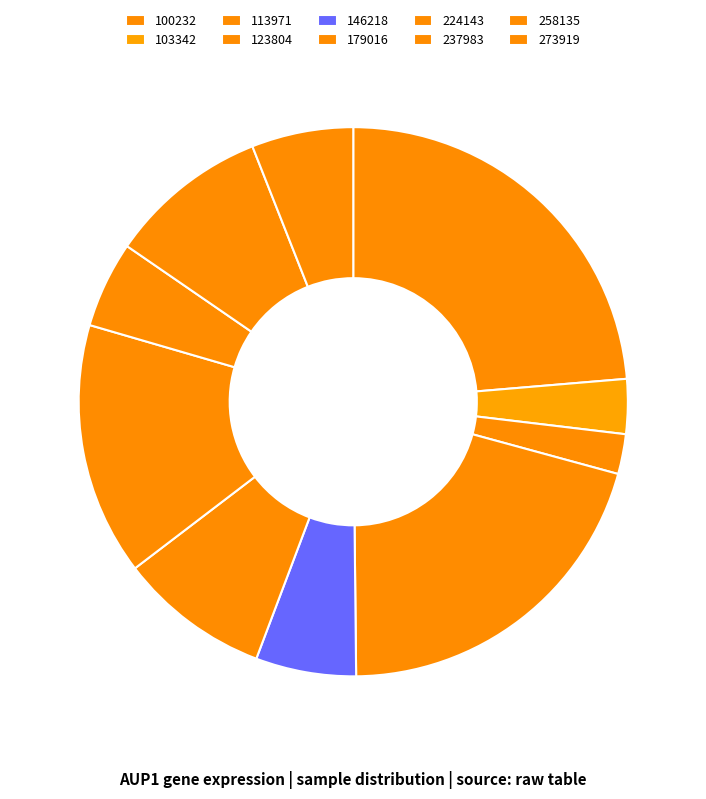

Count the number of slices in the pie.

10